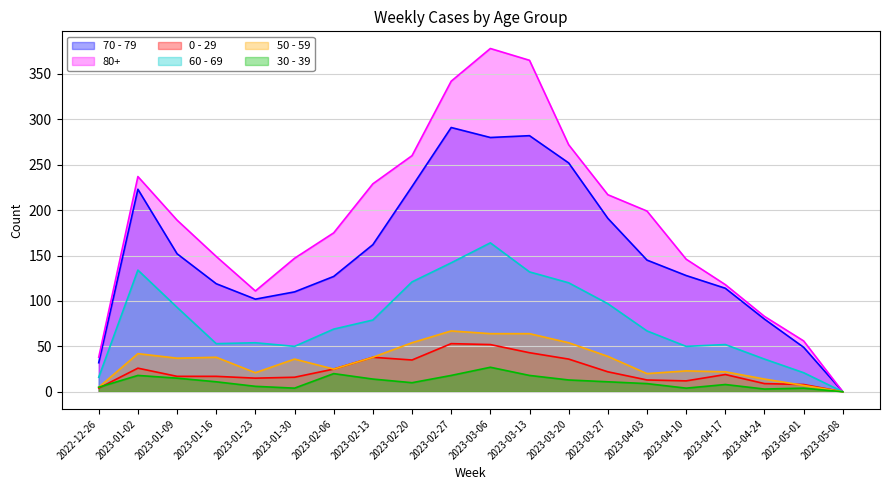

At which label does 30 - 39 first exceed 11?

2023-01-02